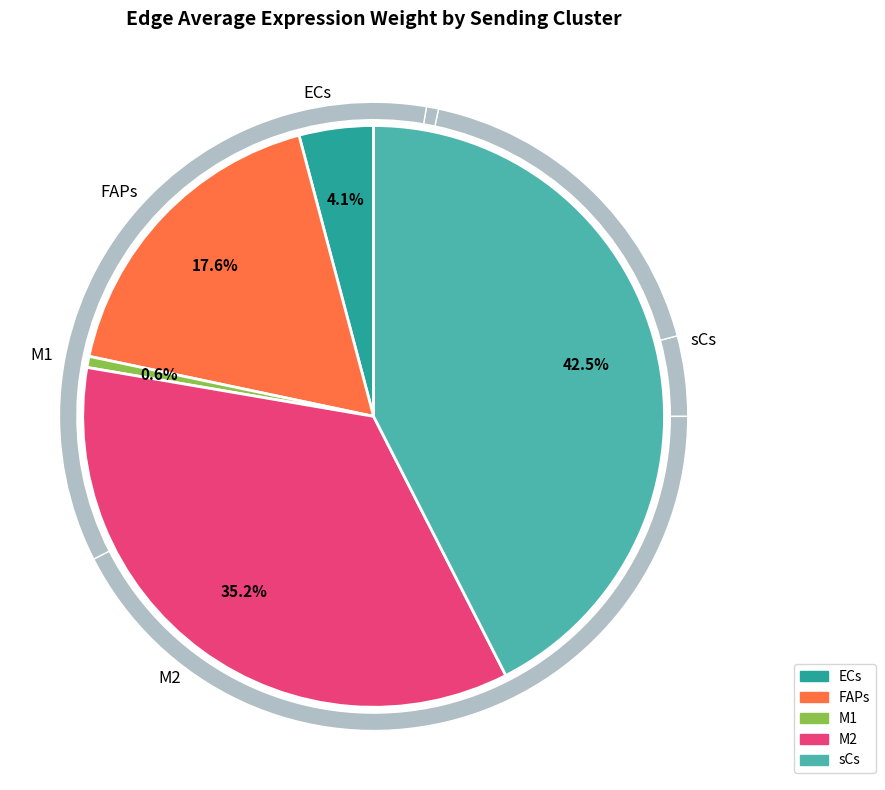

What percentage is the M2 slice, to the nearest percent?

35%